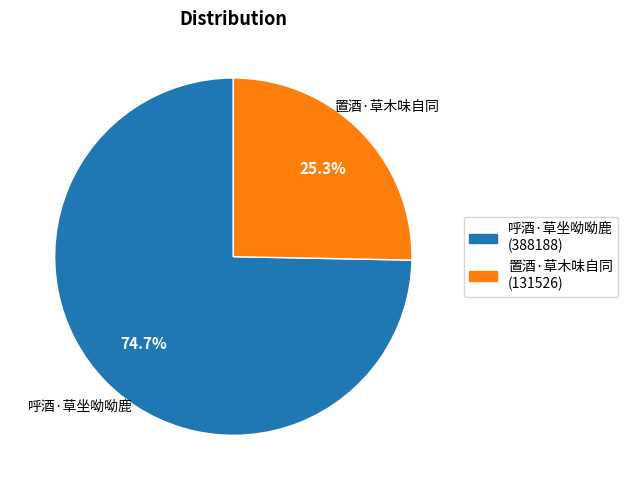

How much of the chart is everything except 置酒·草木味自同?

74.7%